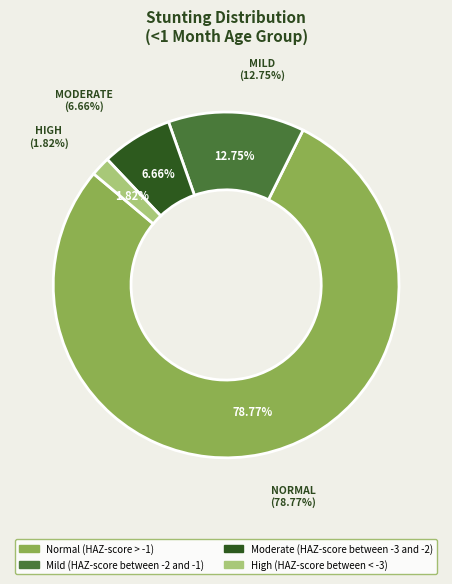

The High (HAZ-score between < -3) slice represents 12% of the pie. True or false?

False